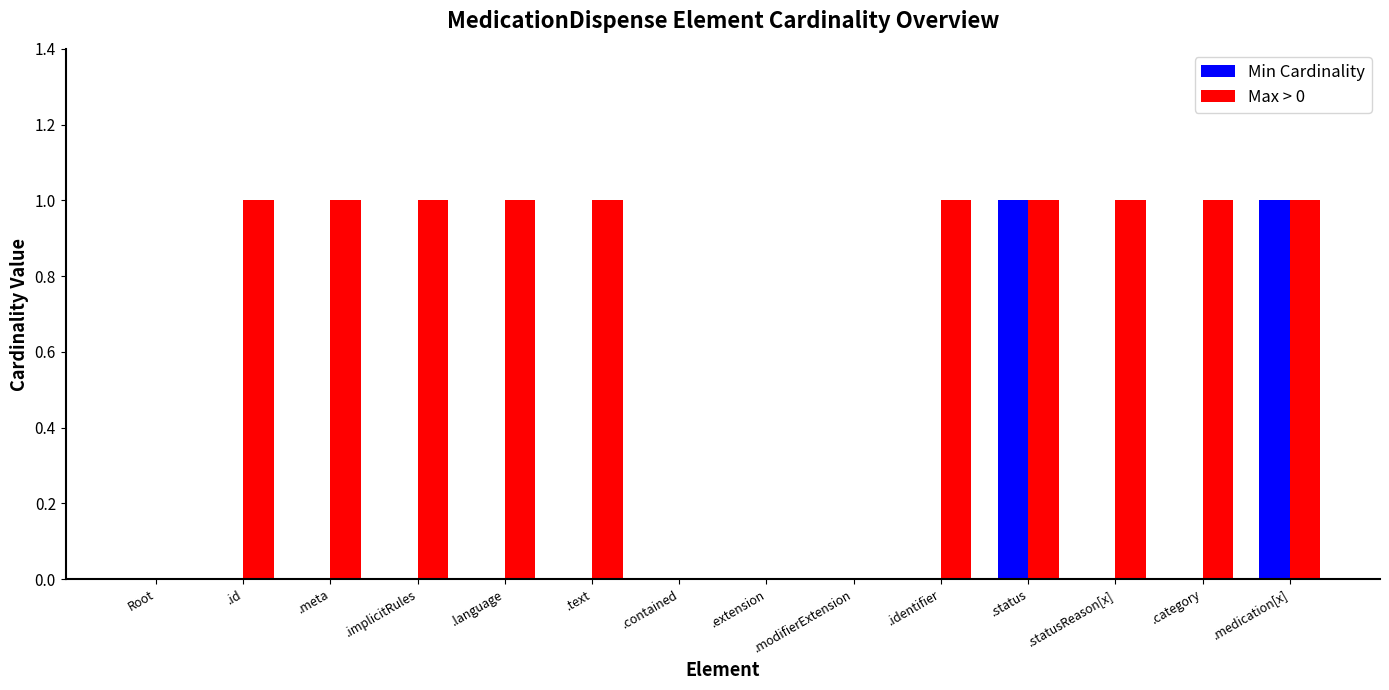

The value of Min Cardinality at .text is 1. True or false?

False